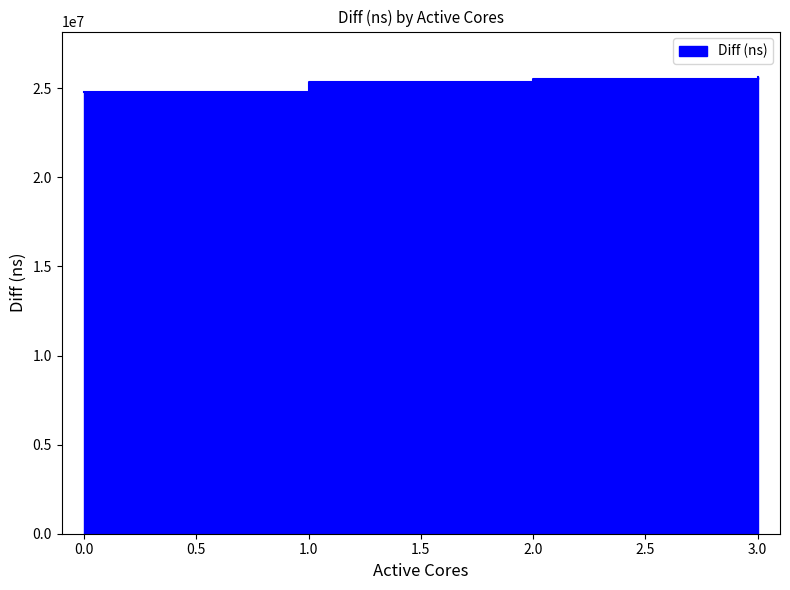

What is the approximate value at 0?

24784886